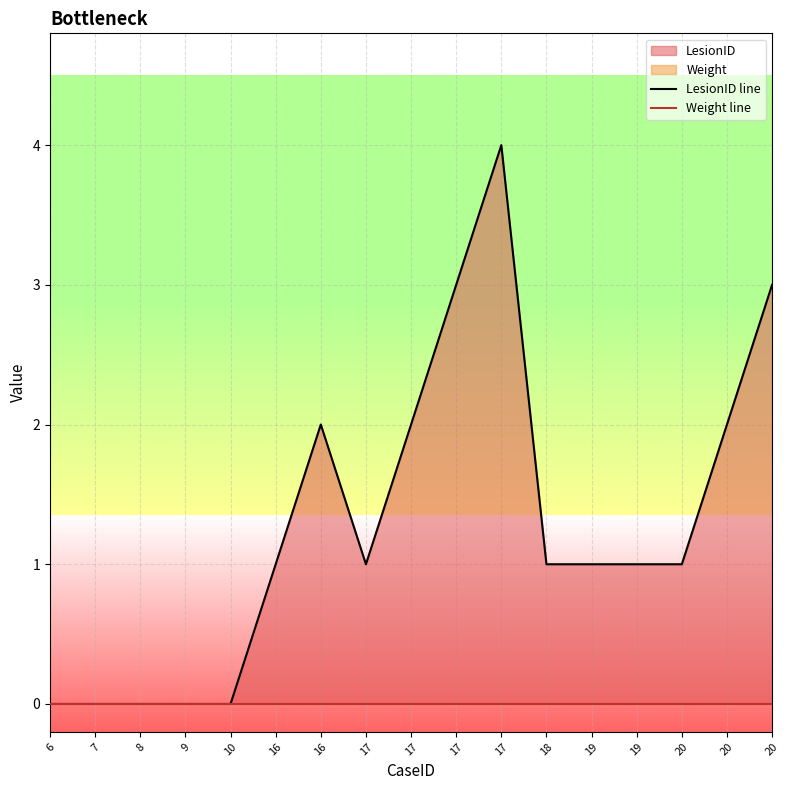

True or false: Weight line and LesionID line intersect in this chart.

False